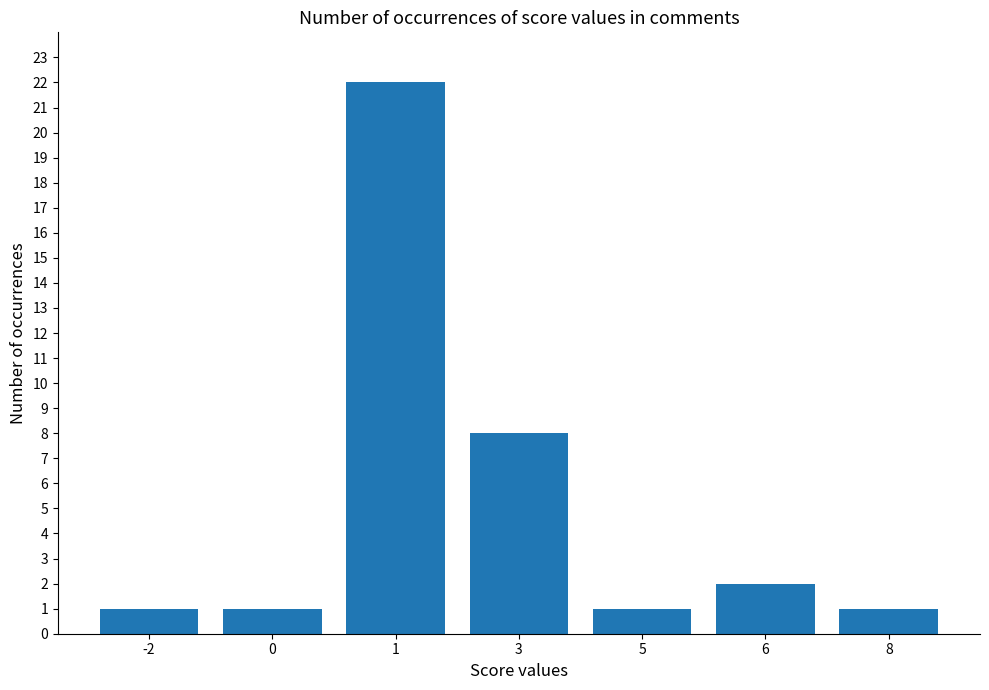

The chart shows a value of 0 at 5. True or false?

False